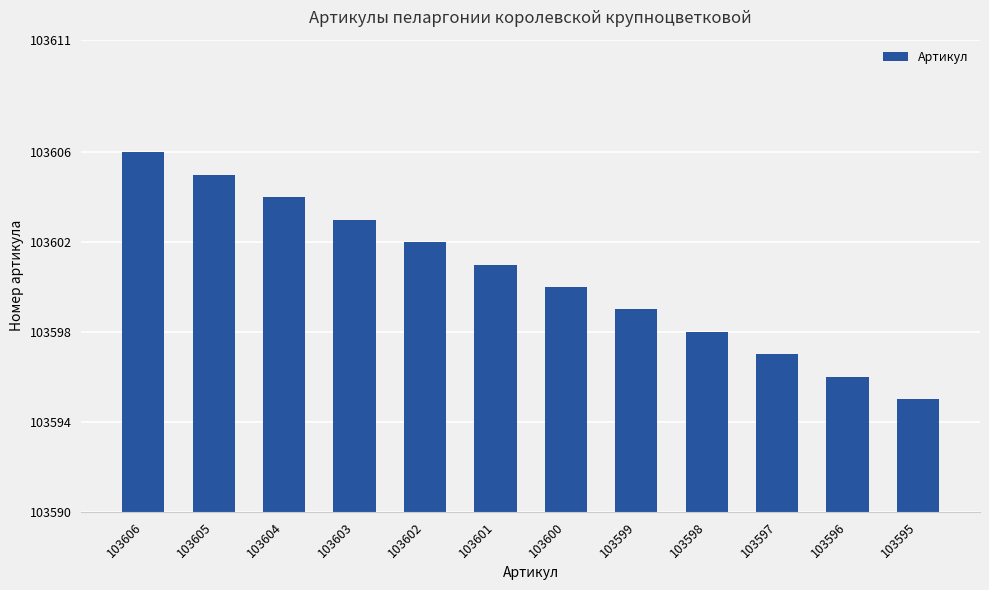

What is the sum of the values at 103598 and 103596?

207194